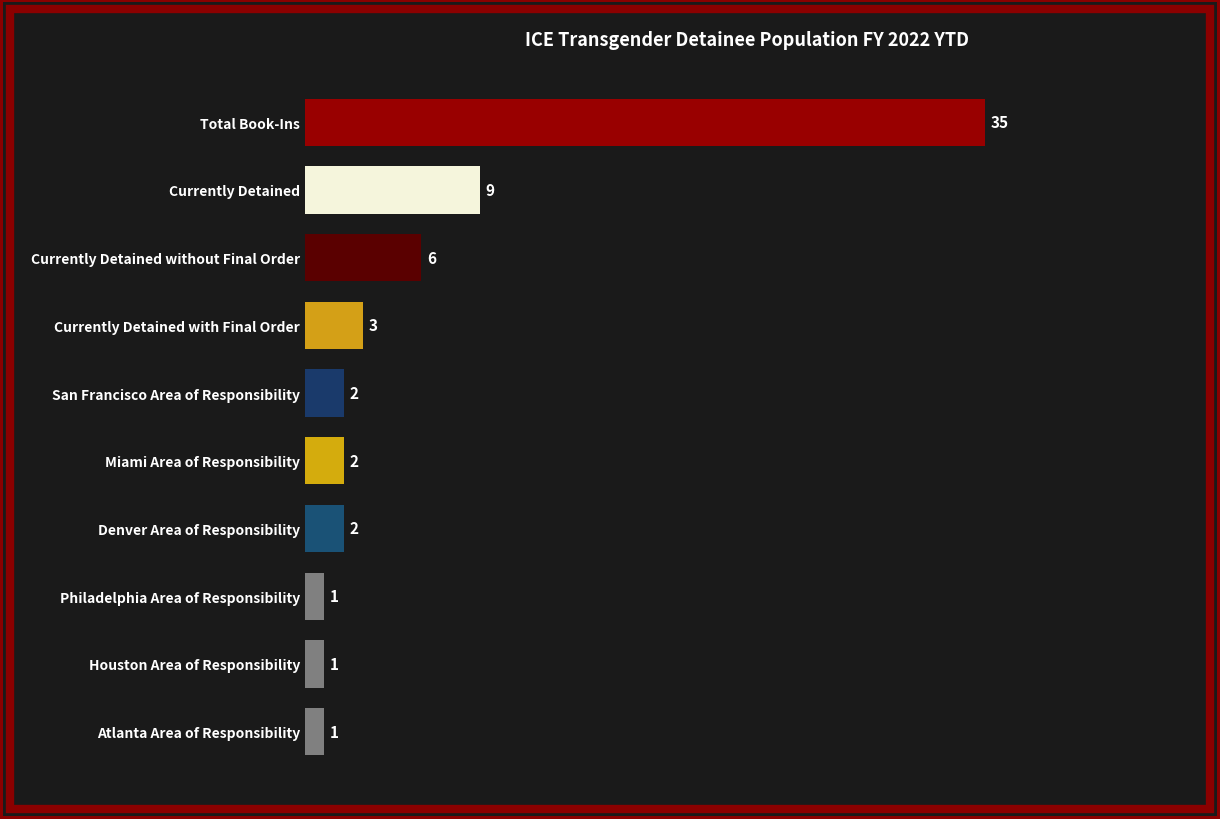

Where is the data nearest to the value 18?

Currently Detained